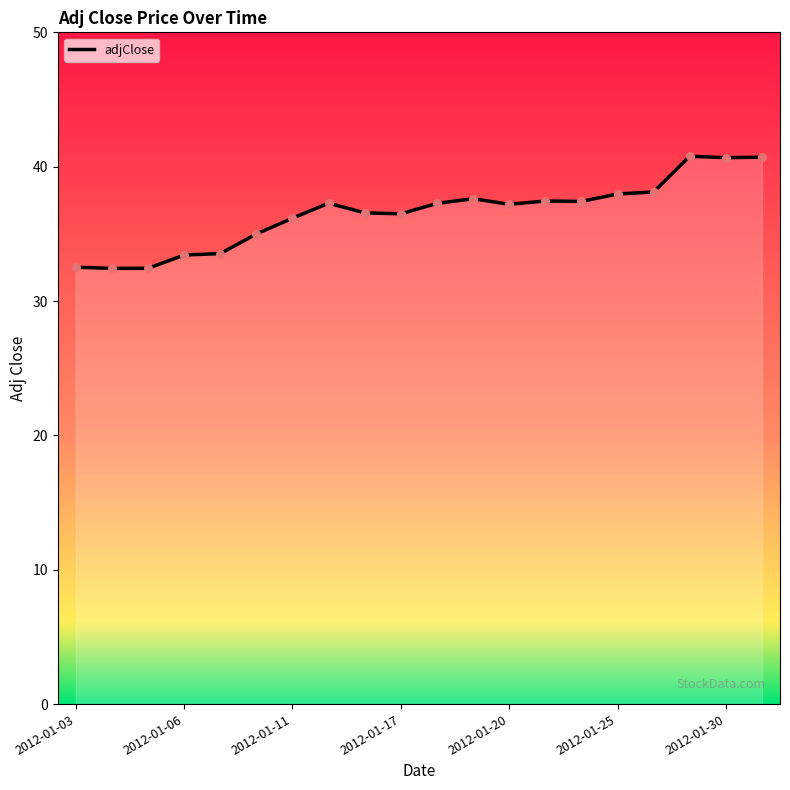

What is the change in value from 2012-01-17 to 2012-01-25?

+1.5